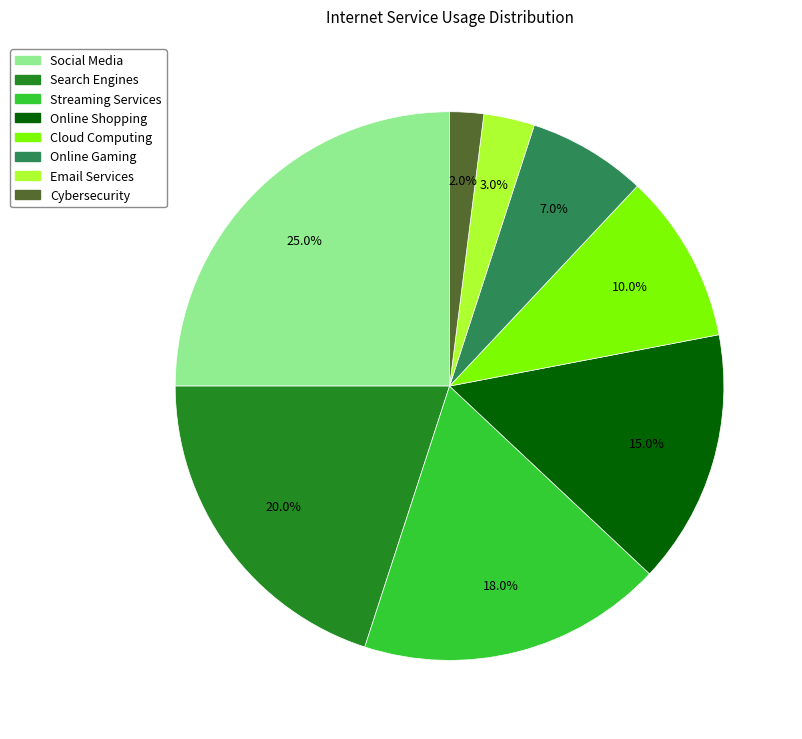

The Social Media slice represents 25% of the pie. True or false?

True